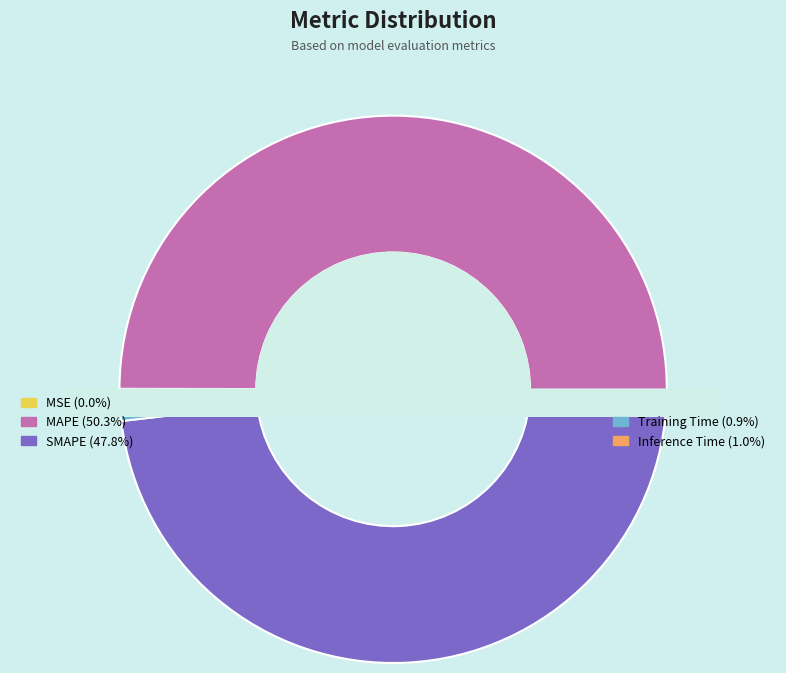

Which slice is the largest?

MAPE